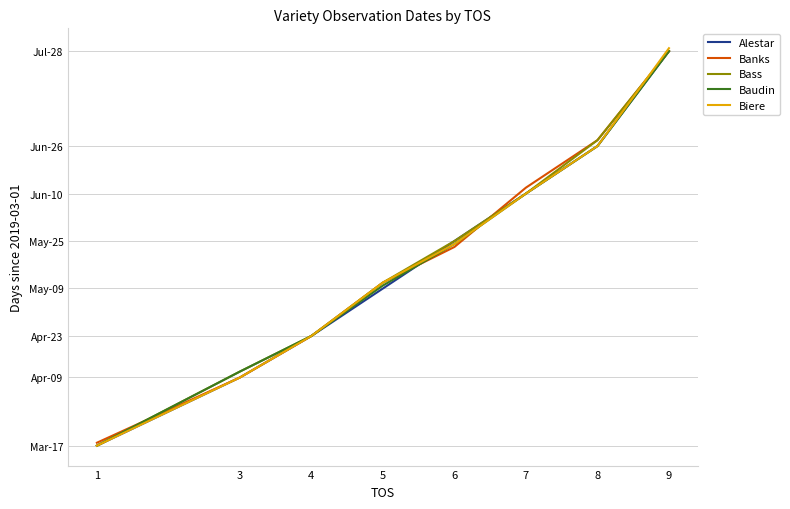

At which category is the sum across all series the highest?

9